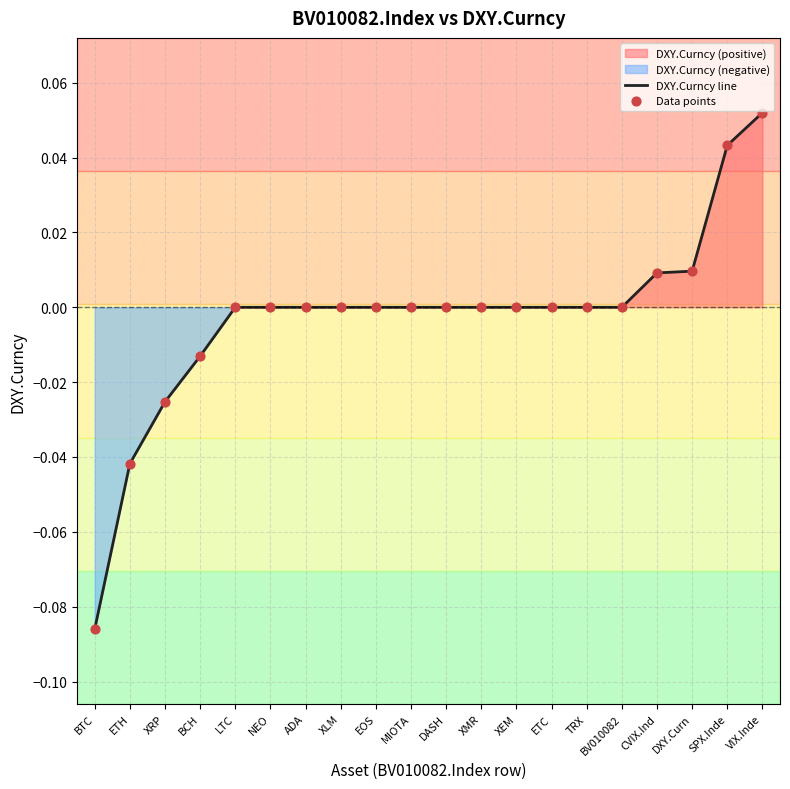

The value of DXY.Curncy line at LTC is 0.1. True or false?

False